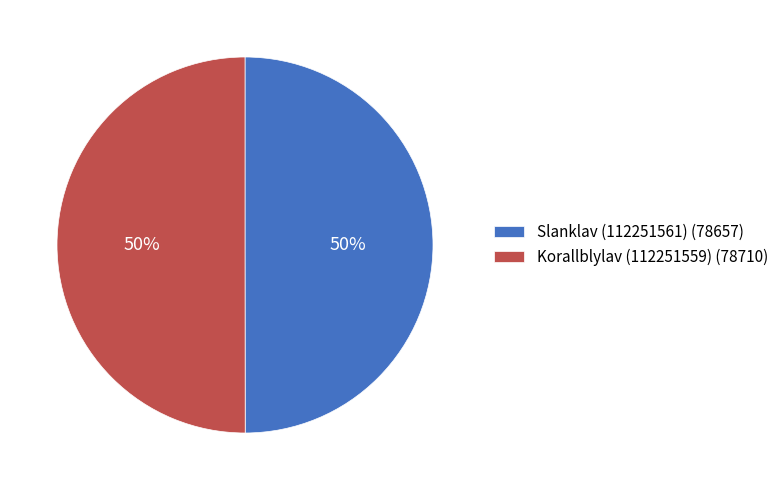

To the nearest percent, what is the combined percentage of Slanklav (112251561) (78657) and Korallblylav (112251559) (78710)?

100%